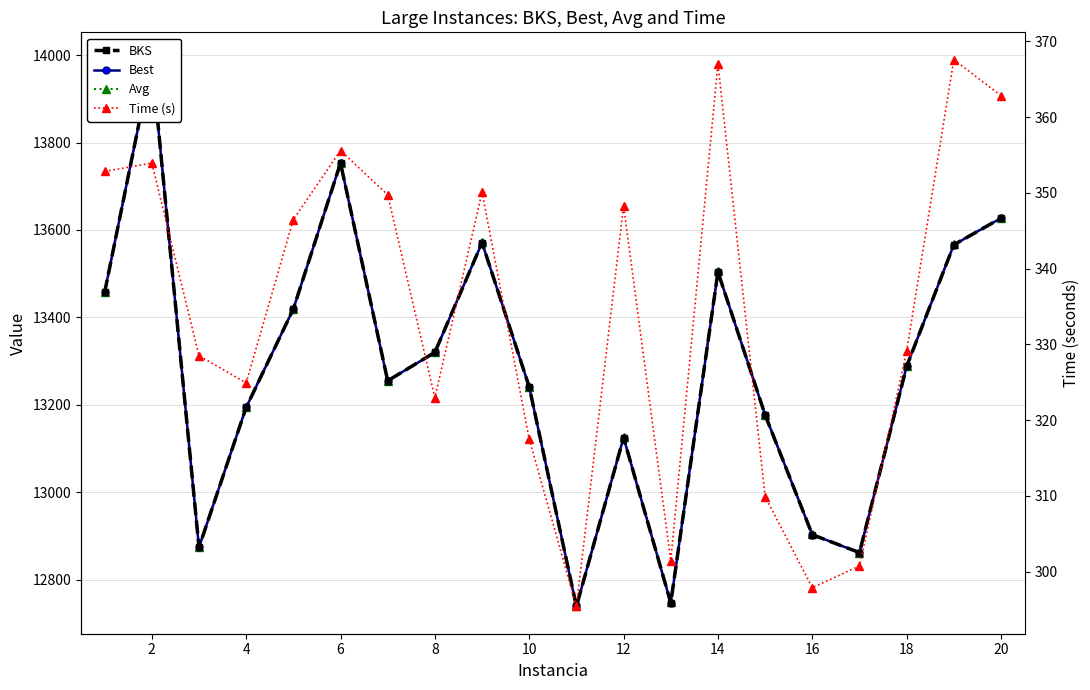

Count the number of data series in this chart.

4